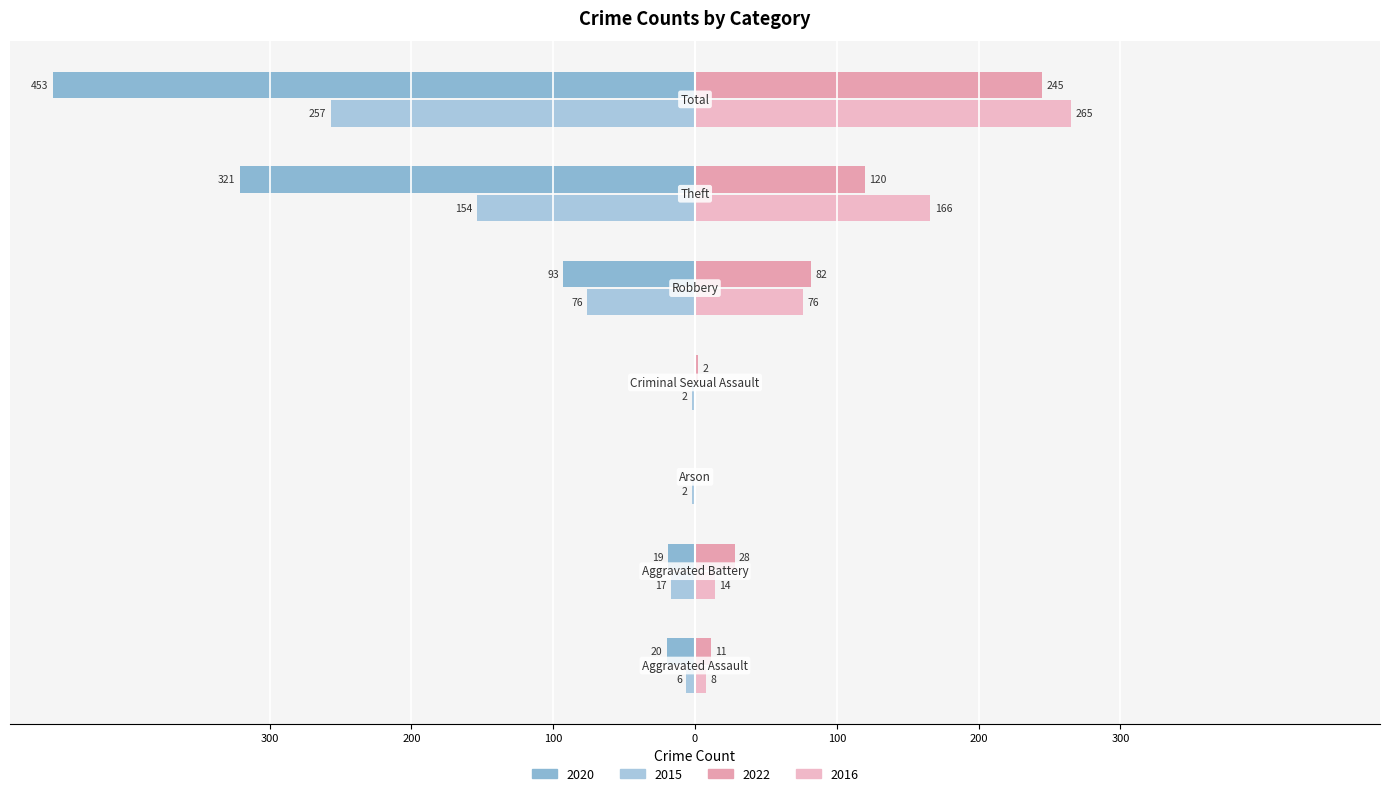

How many values in 2022 are above zero?

6